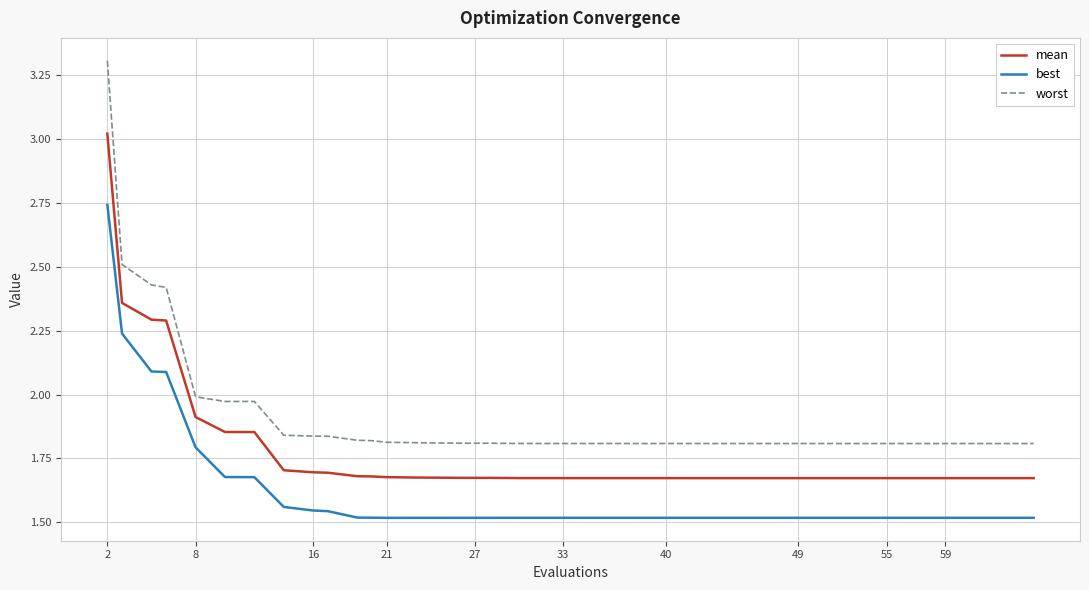

Which series has the largest total across all categories?

worst